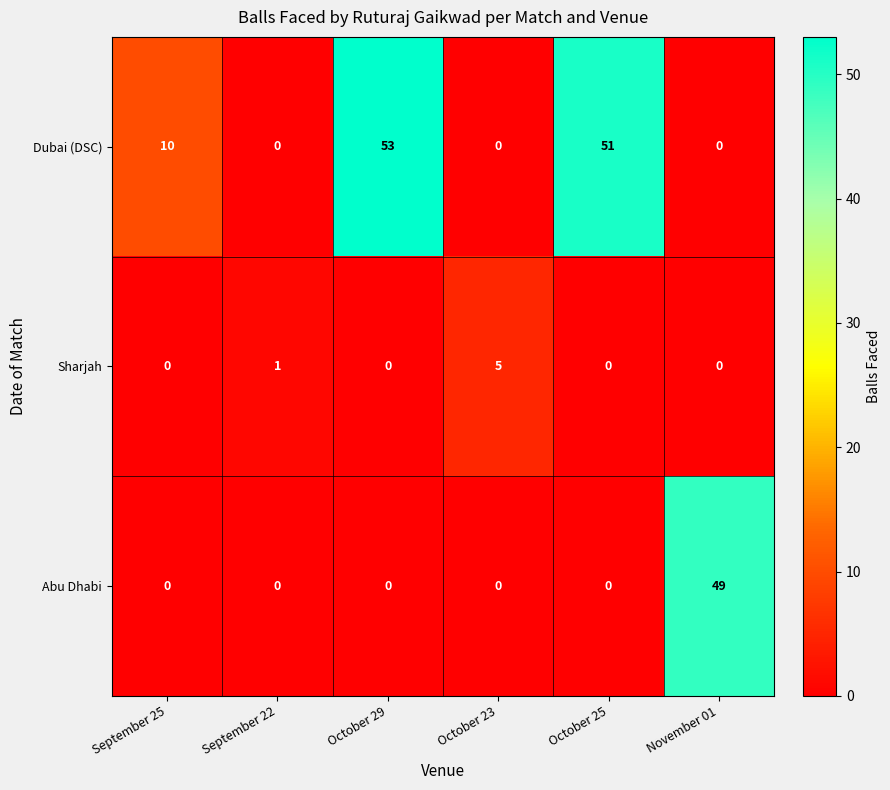

Reading left to right, list all the values displayed in this chart.

Dubai (DSC): September 25=10	September 22=0	October 29=53	October 23=0	October 25=51	November 01=0
Sharjah: September 25=0	September 22=1	October 29=0	October 23=5	October 25=0	November 01=0
Abu Dhabi: September 25=0	September 22=0	October 29=0	October 23=0	October 25=0	November 01=49